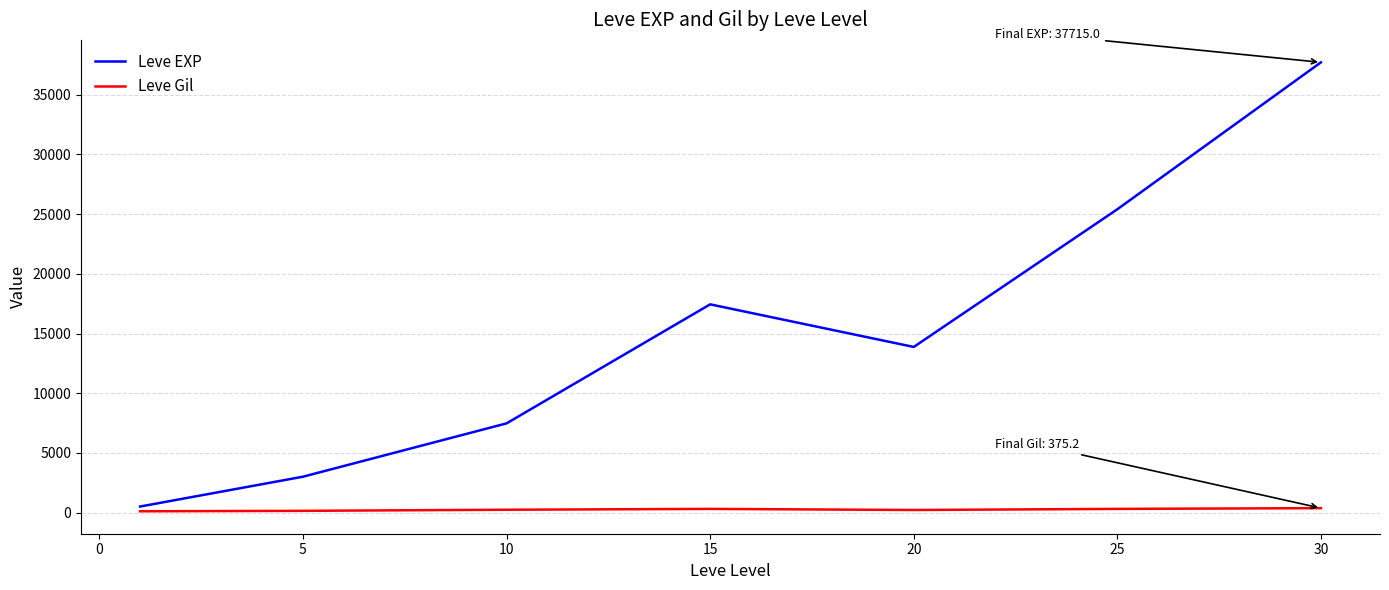

True or false: Leve Gil and Leve EXP intersect in this chart.

False